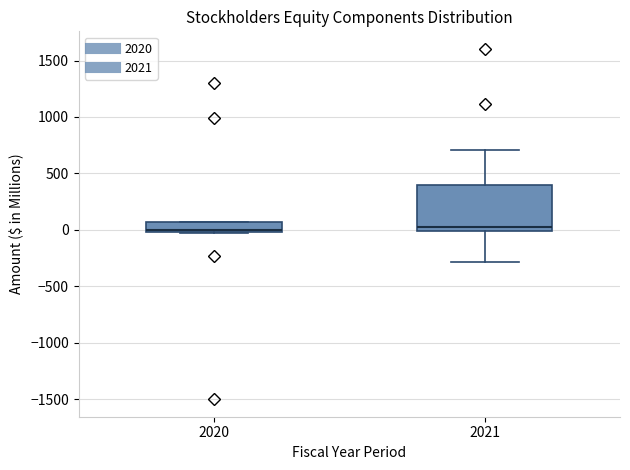

Reading left to right, transcribe this box plot: for each box, give where its median line is, the range the box spans, and where its two whiskers end, as read against the y-axis. The values are not printed on the chart, so give them approximately, as read against the axis.

2020: median 0 (just above the box's lower edge), box 0 to 50, whiskers -50 to 50
2021: median 50, box 0 to 400, whiskers -300 to 700